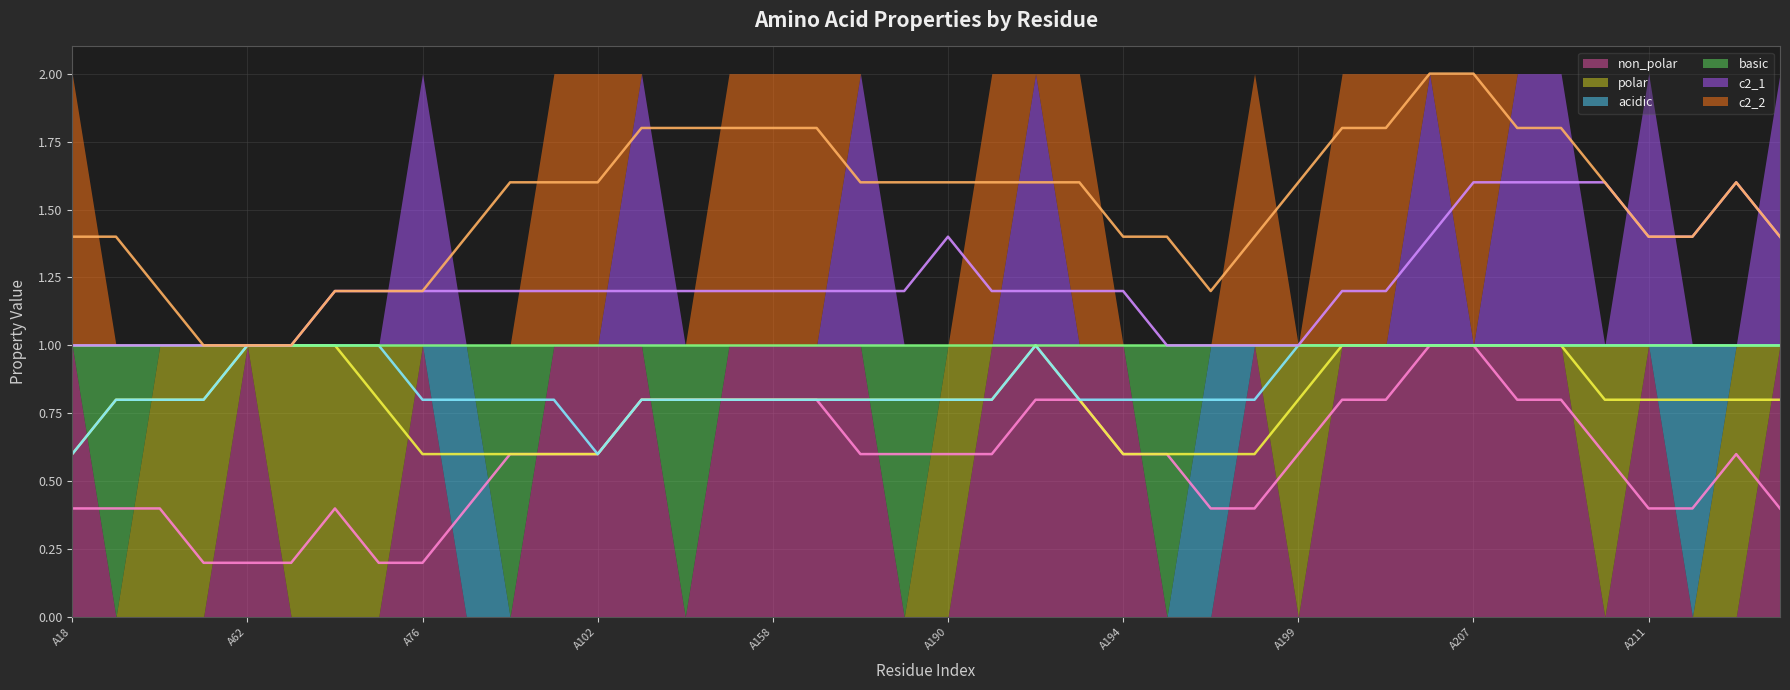

What is the difference between the maximum and second lowest values in the acidic series?

1